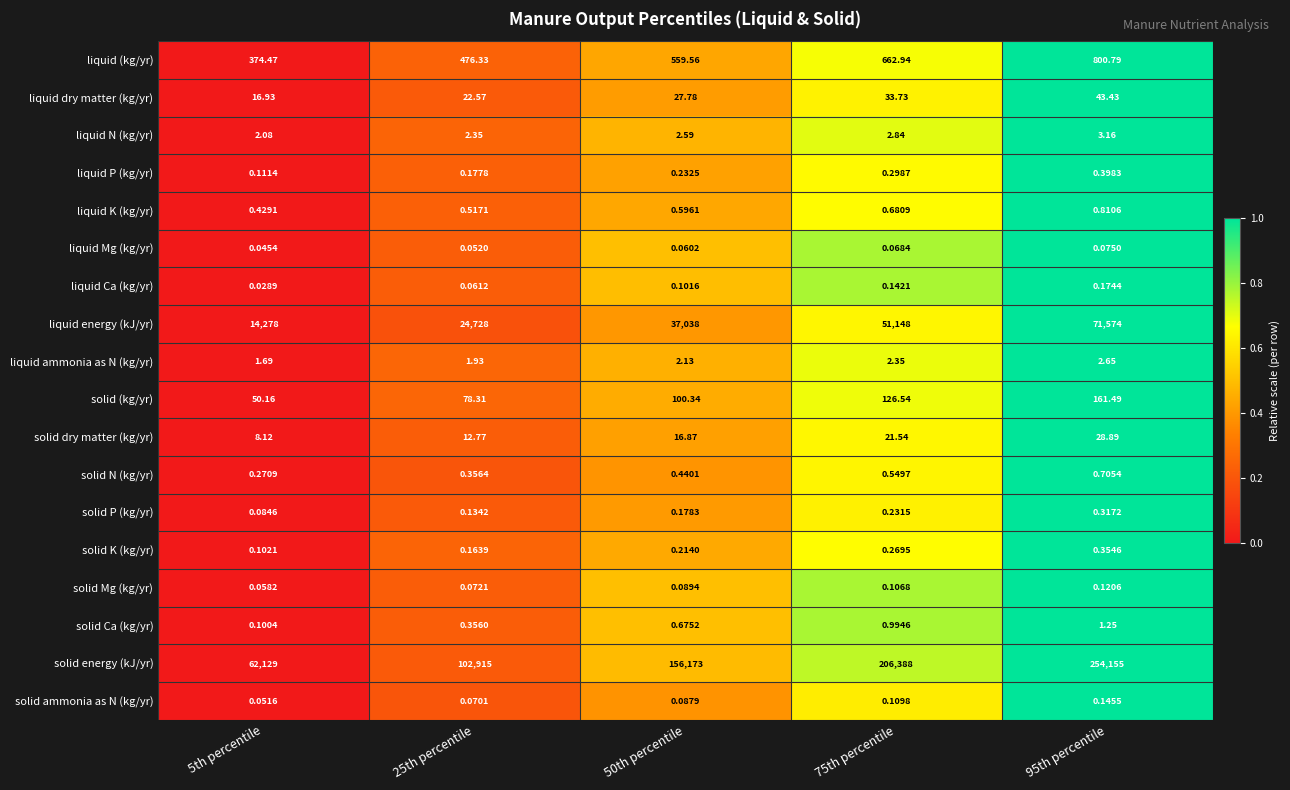

List the series in order of their peak value, highest first.

solid energy (kJ/yr), liquid energy (kJ/yr), liquid (kg/yr), solid (kg/yr), liquid dry matter (kg/yr), solid dry matter (kg/yr), liquid N (kg/yr), liquid ammonia as N (kg/yr), solid Ca (kg/yr), liquid K (kg/yr), solid N (kg/yr), liquid P (kg/yr), solid K (kg/yr), solid P (kg/yr), liquid Ca (kg/yr), solid ammonia as N (kg/yr), solid Mg (kg/yr), liquid Mg (kg/yr)